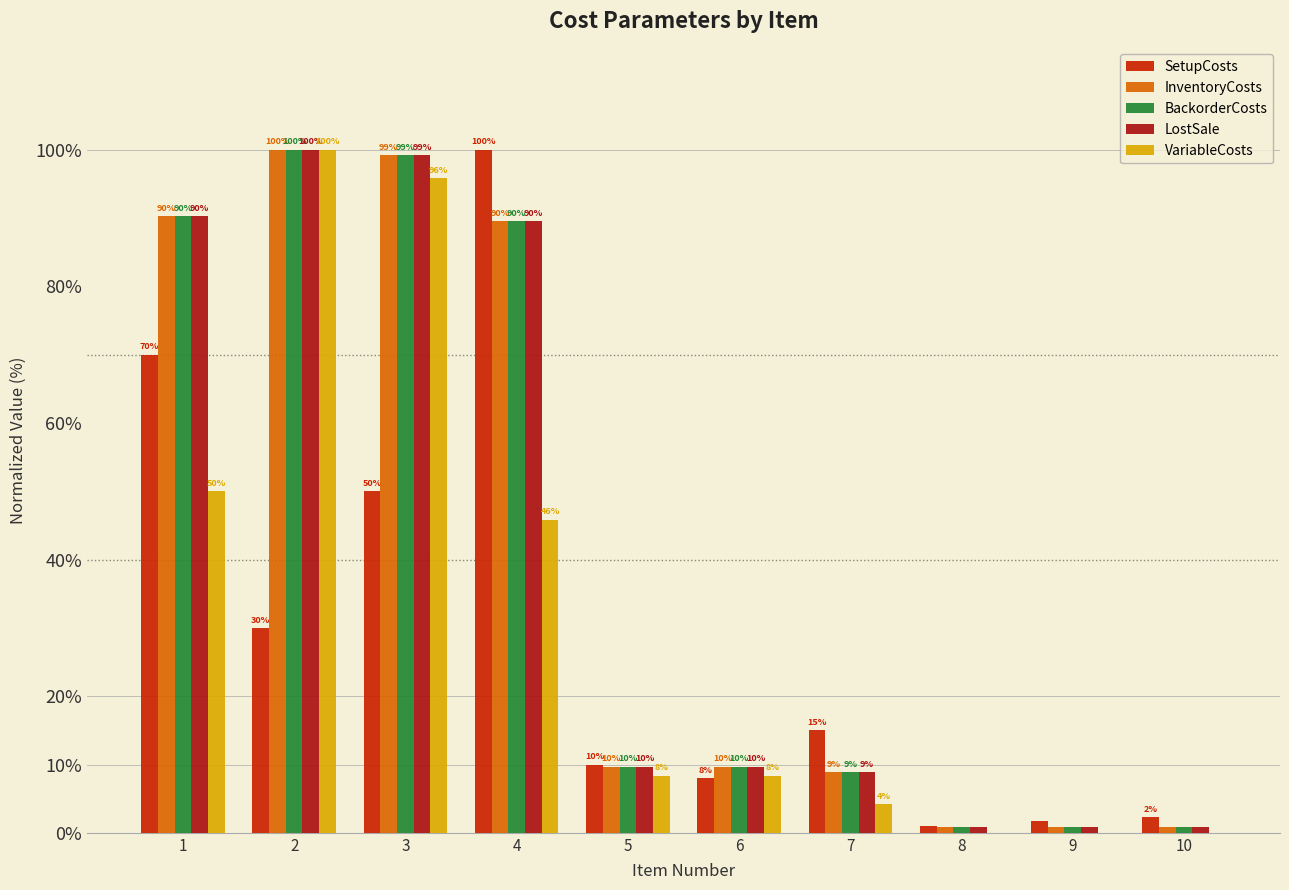

The value of VariableCosts at 4 is 72.9. True or false?

False